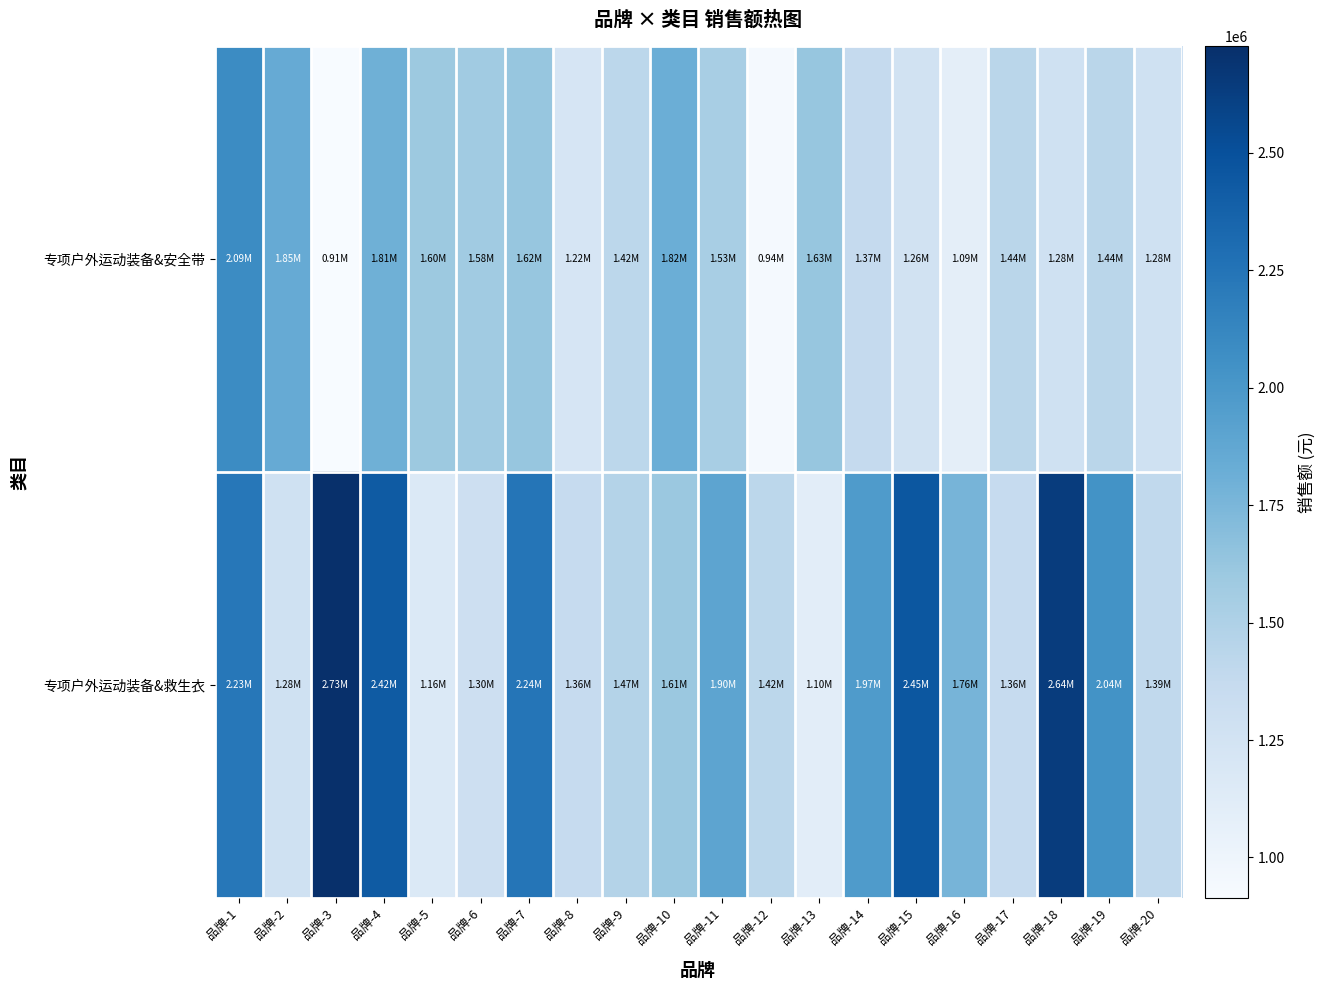

Which label corresponds to the smallest value in the chart?

品牌-3